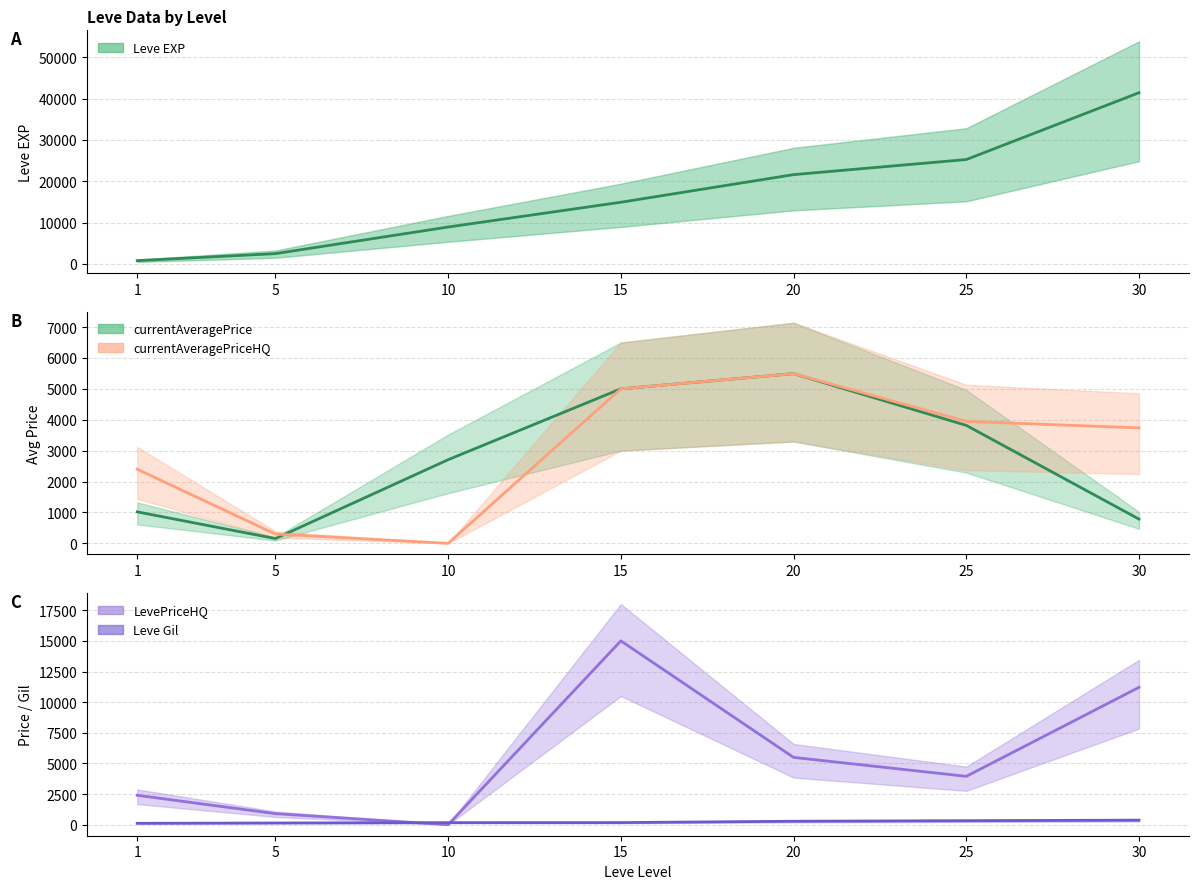

Reading left to right, what are all the values shown in this chart?

Leve EXP: 800.0	2490.0	8930.0	14920.0	21600.0	25250.0	41410.0
currentAveragePrice: 1018.2	153.8	2706.5	5000.0	5492.0	3817.1	783.1
currentAveragePriceHQ: 2398.5	300.0	0.0	5000.0	5492.0	3946.3	3736.3
LevePriceHQ: 2398.5	900.0	0.0	15000.0	5492.0	3946.3	11209.0
Leve Gil: 113.0	139.0	169.0	172.0	281.0	326.0	372.0